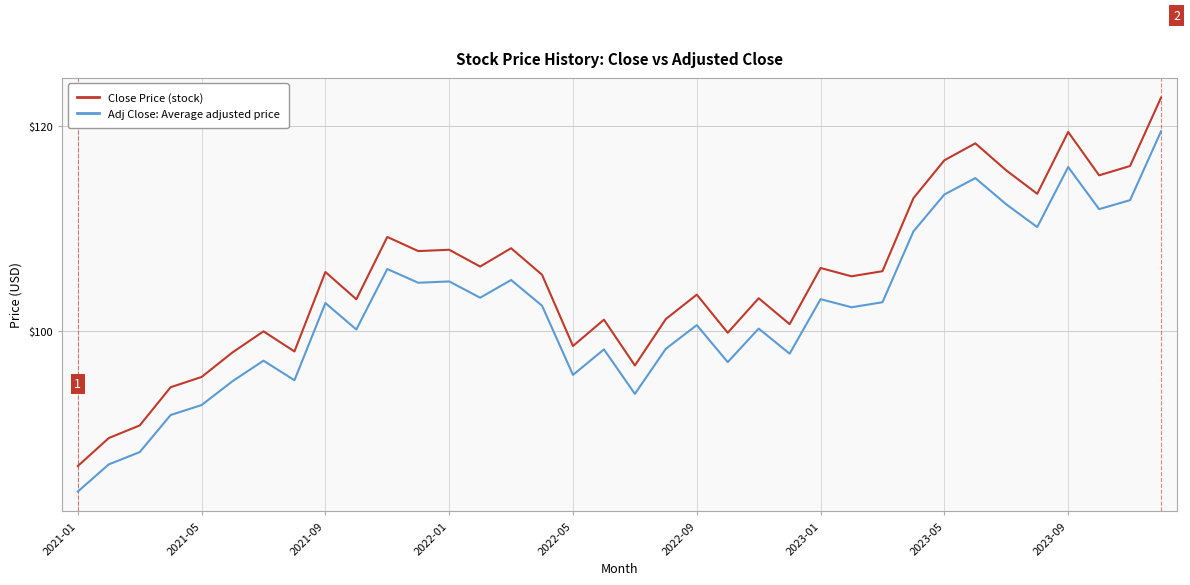

What is the smallest value displayed?

84.4